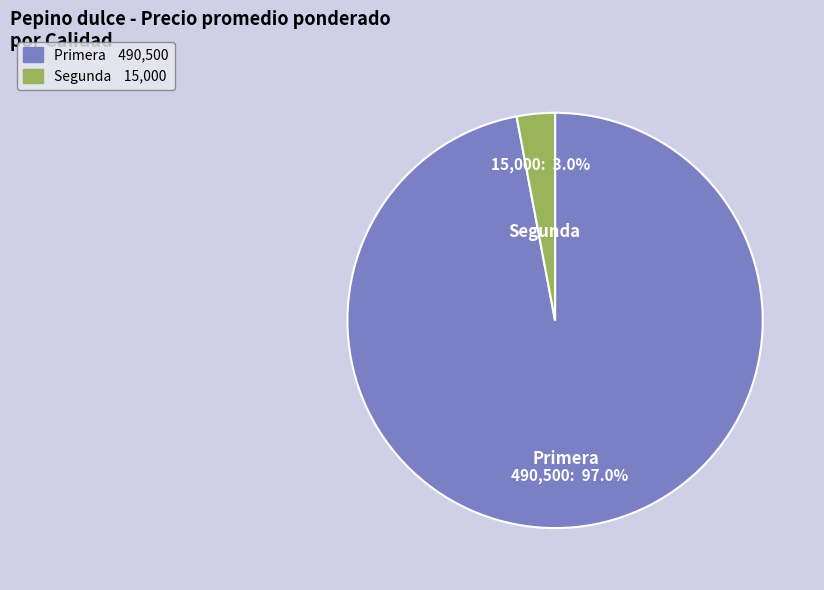

Rank the categories by value from highest to lowest.

Primera, Segunda